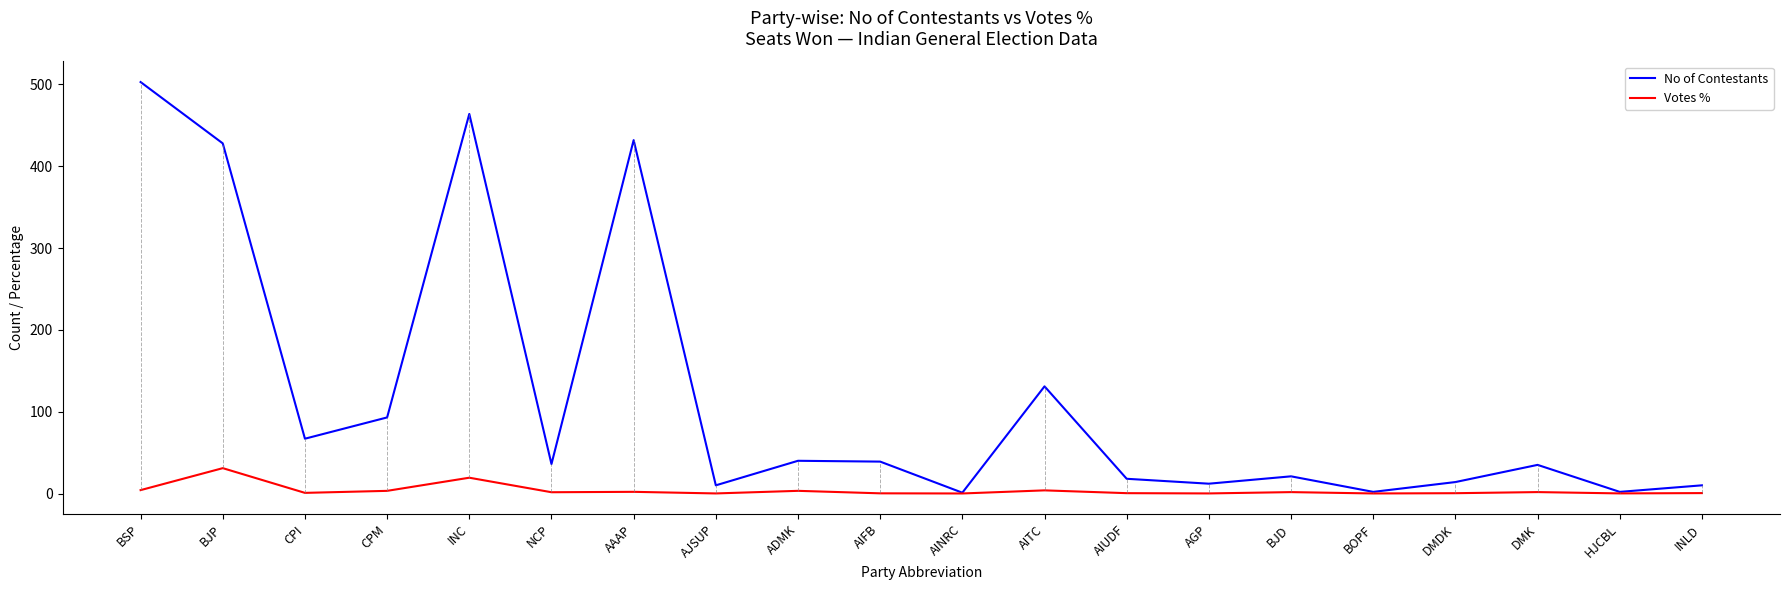

Which series changed the most between BJP and AINRC?

No of Contestants